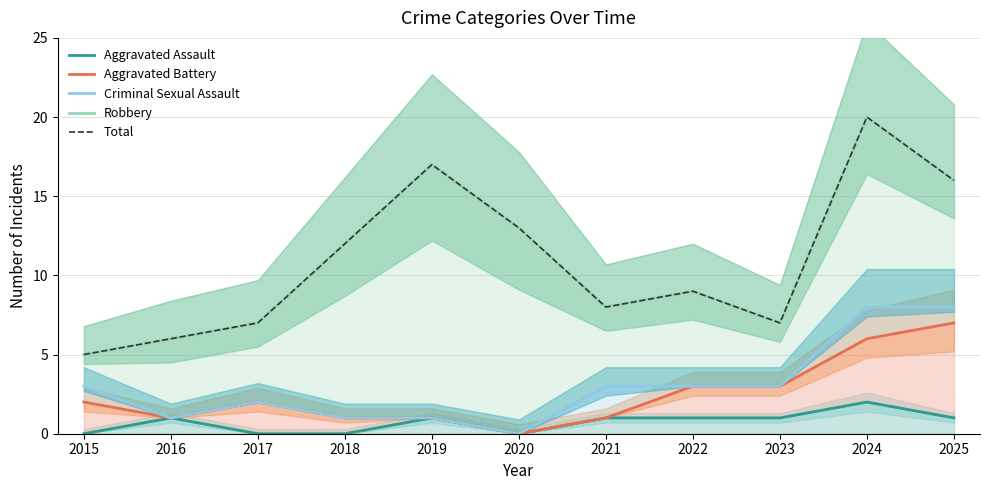

What are all the series names shown in the legend?

Aggravated Assault, Aggravated Battery, Criminal Sexual Assault, Robbery, Total